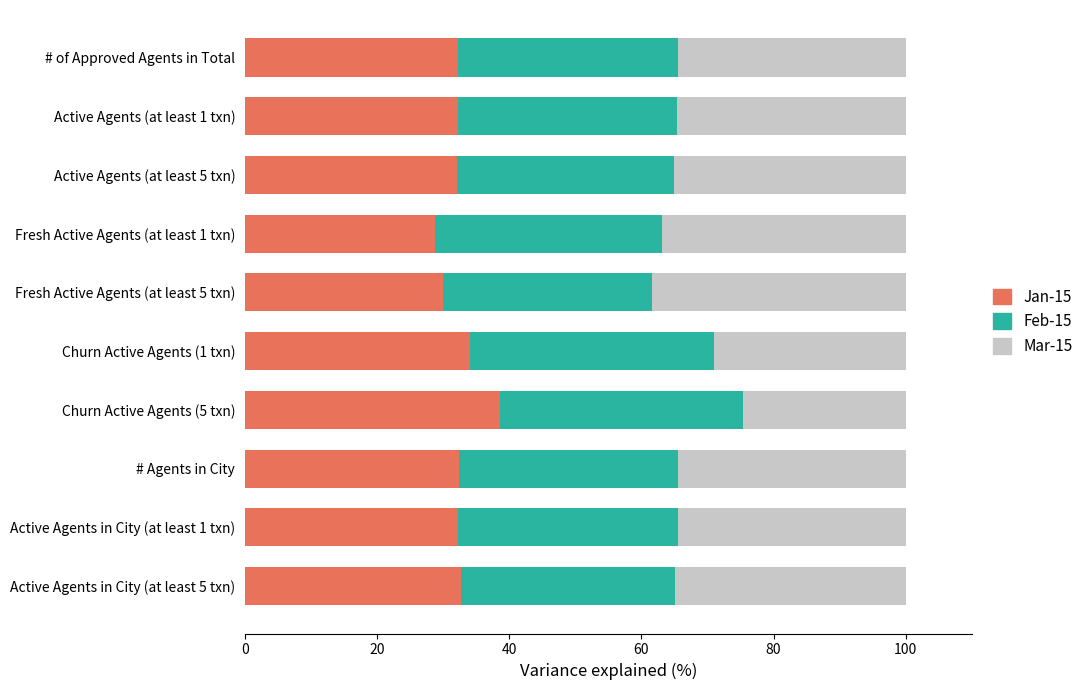

What is the total value across all series at Churn Active Agents (1 txn)?

100.0